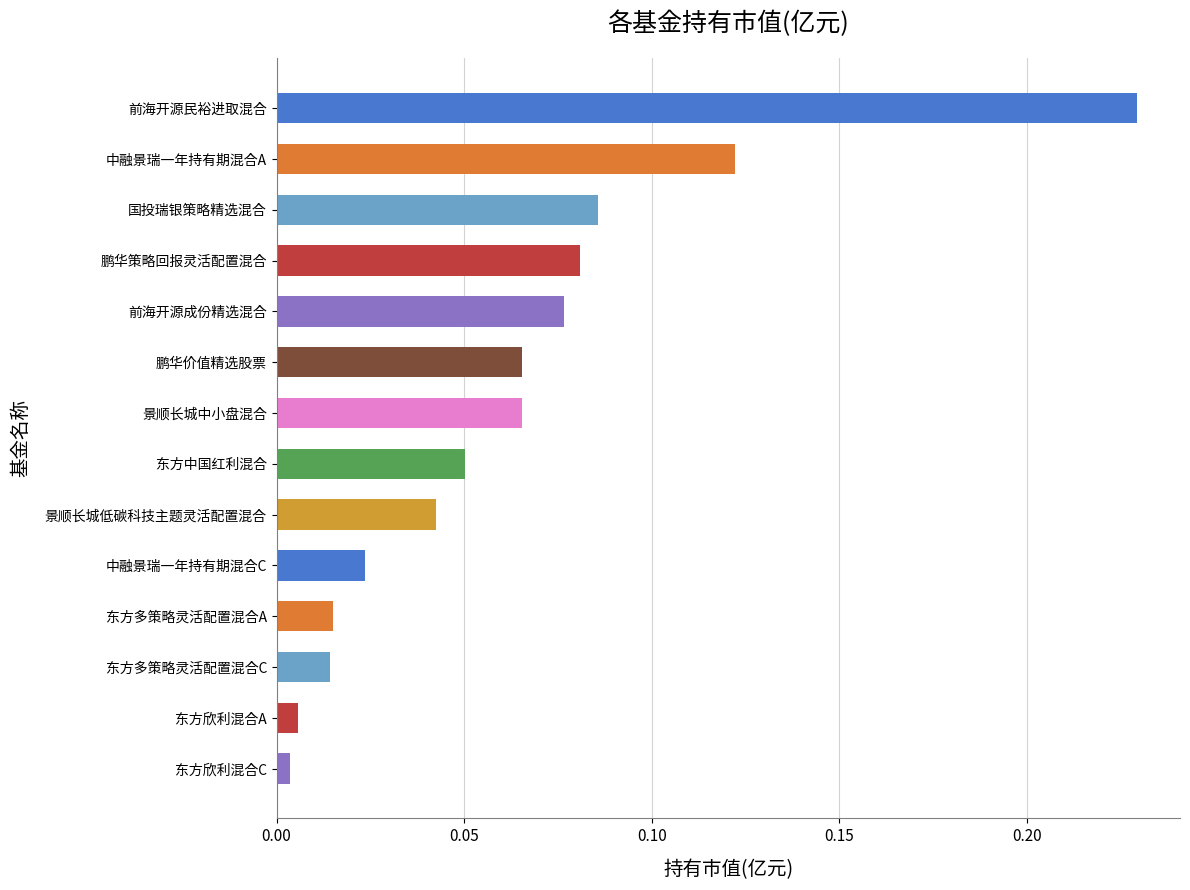

What is the label of the 10th bar from the top?

中融景瑞一年持有期混合C